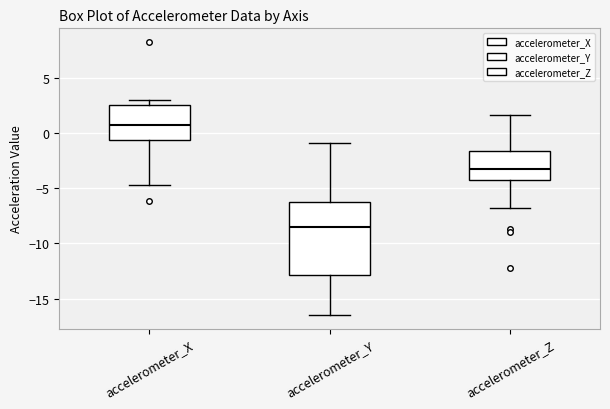

Where does the median line of the box for accelerometer_X sit on the y-axis? The values are not printed on the chart, so give them approximately, as read against the axis.

1.0